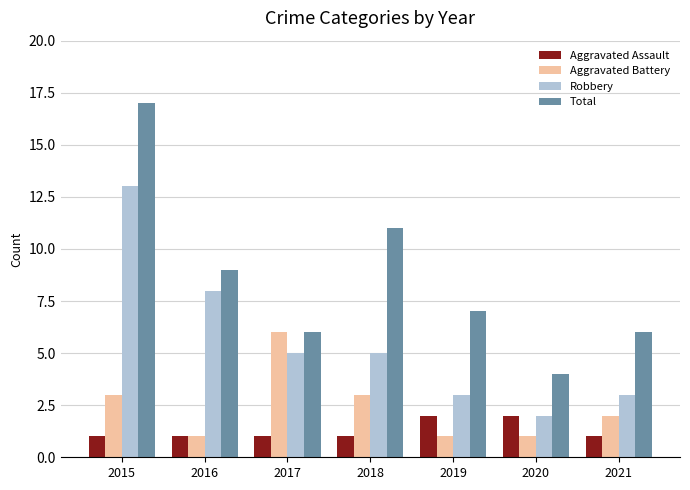

How many groups of bars are there?

7